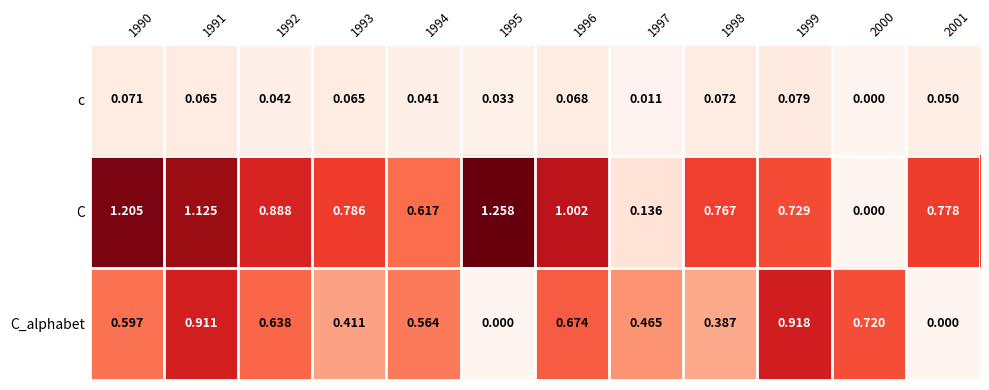

At how many categories does at least one series exceed 0?

12